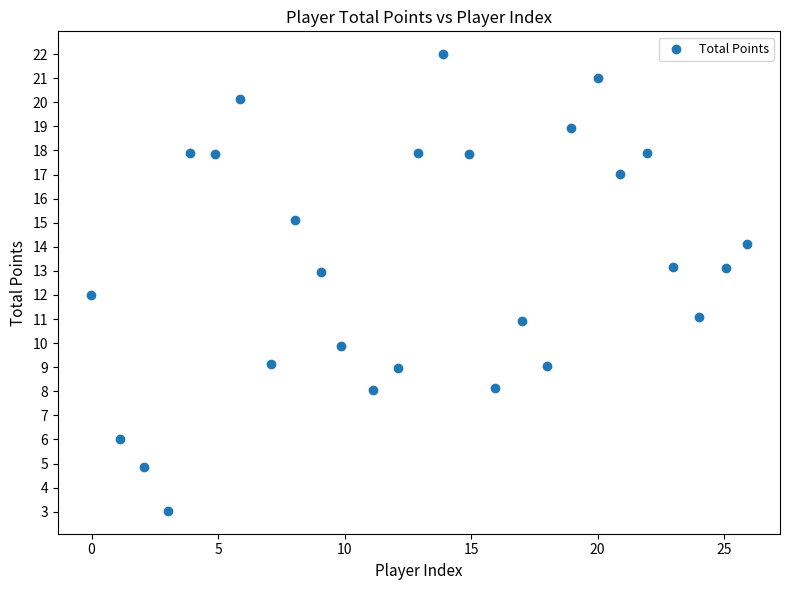

What is the range of Y values (max minus min)?

19.0